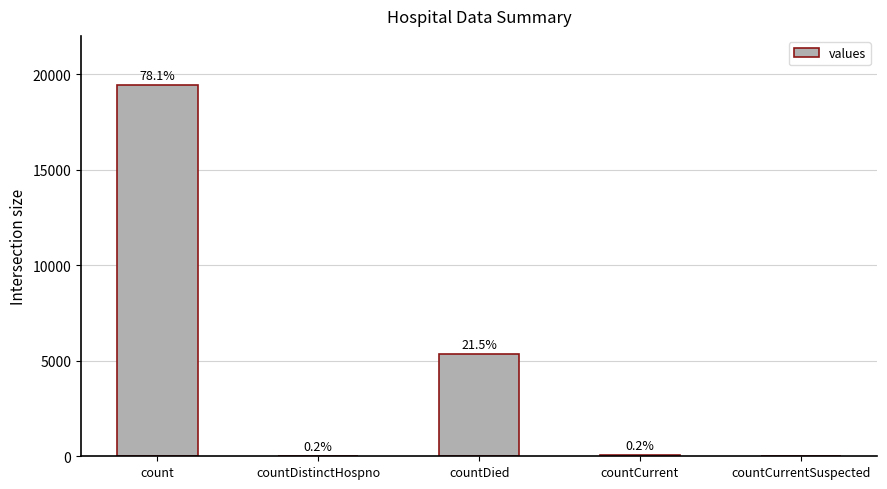

At which label is the value closest to 9710?

countDied